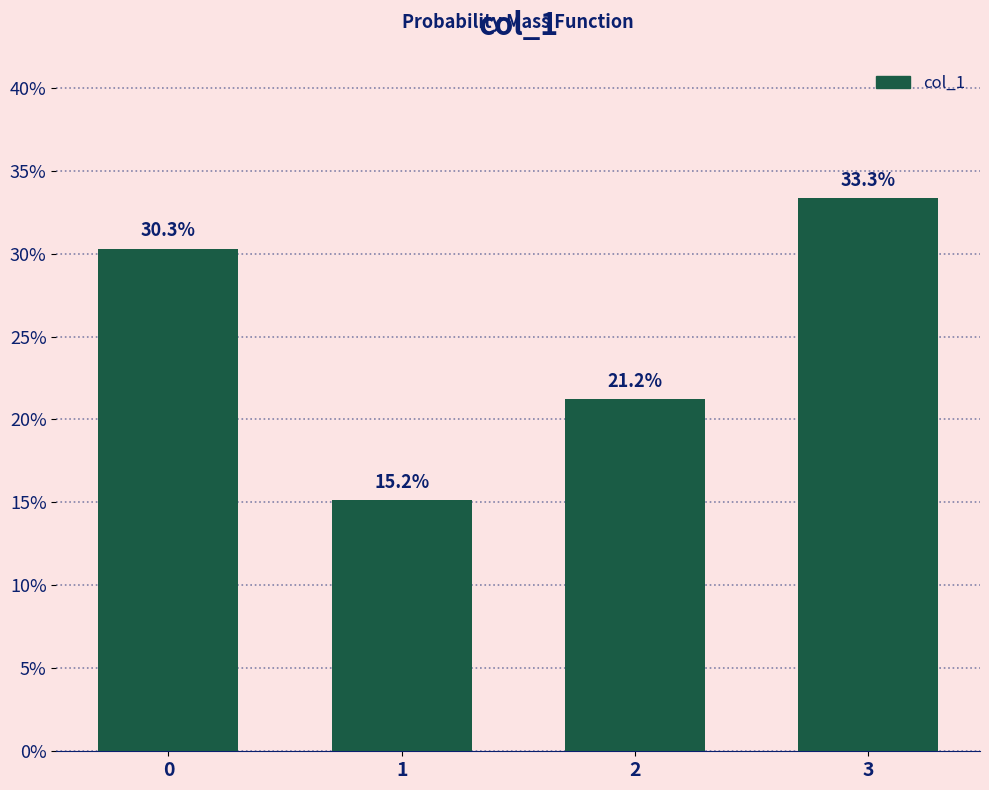

Reading right to left, what are all the values shown in this chart?

33.3	21.2	15.2	30.3